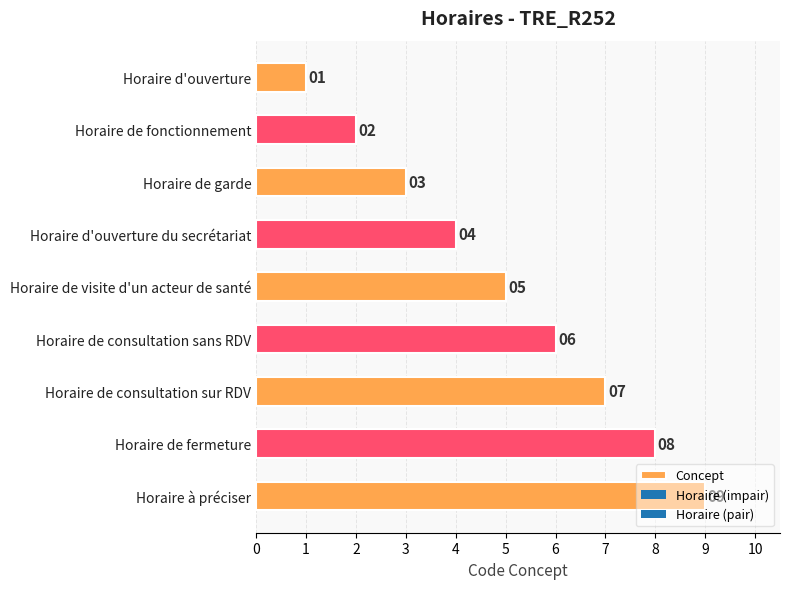

Are the bars horizontal?

Yes